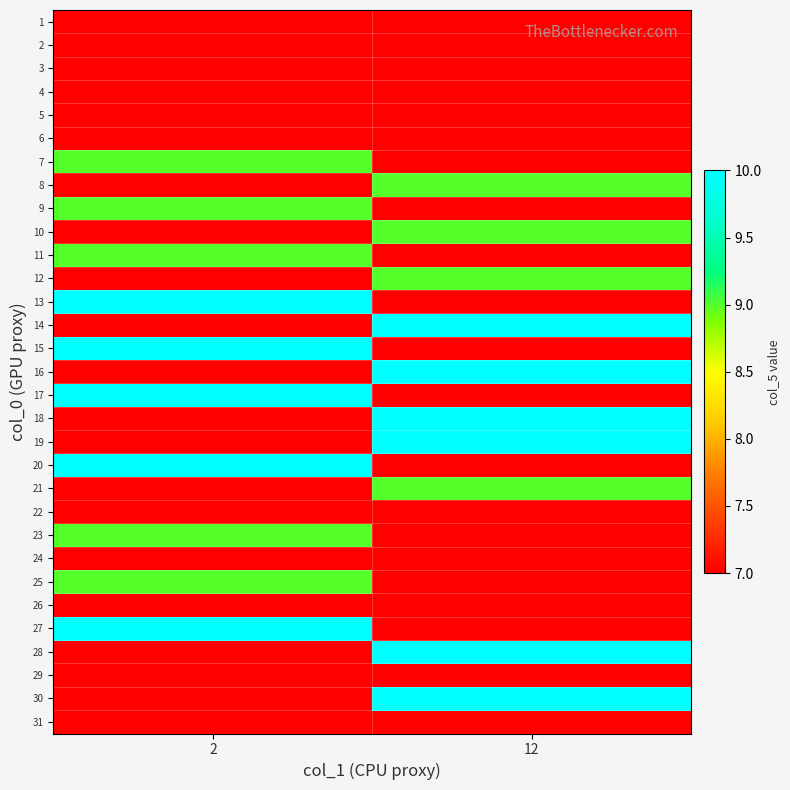

Between 2 and 12, which is larger?

2